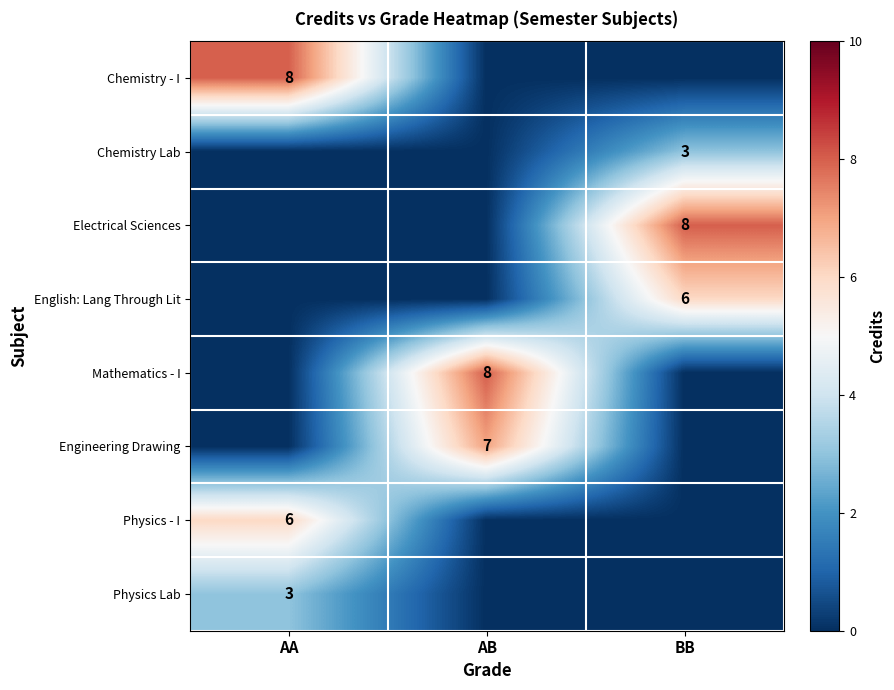

At which category is the sum across all series the highest?

AA